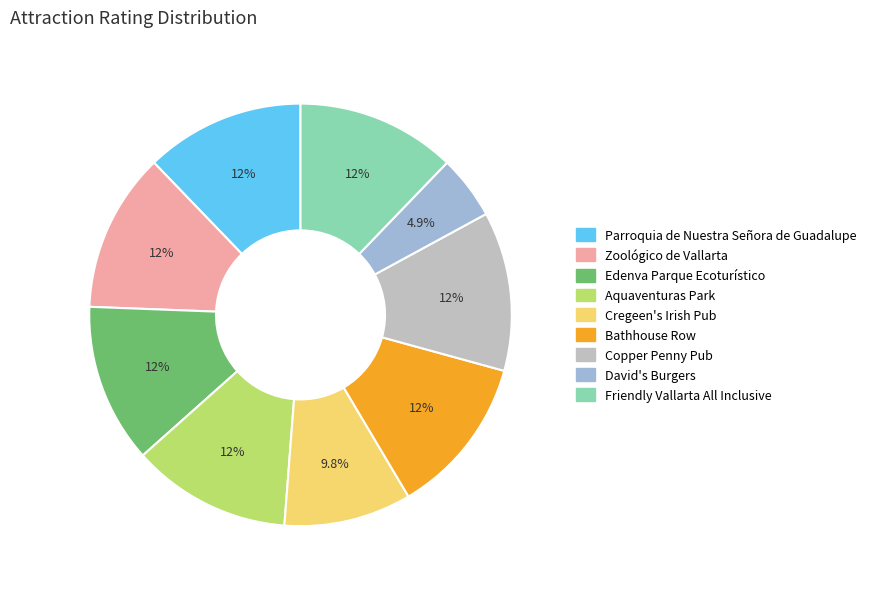

Does Parroquia de Nuestra Señora de Guadalupe represent more than half of the total?

No